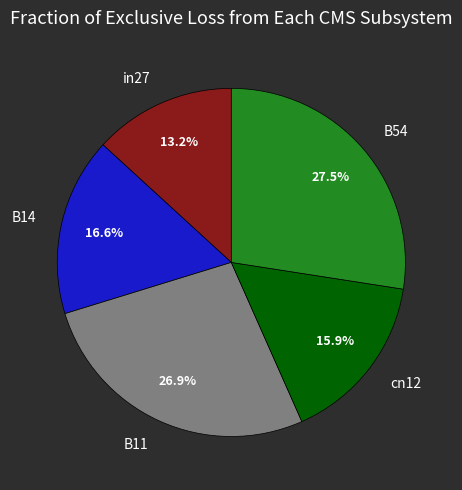

The B11 slice represents 15% of the pie. True or false?

False